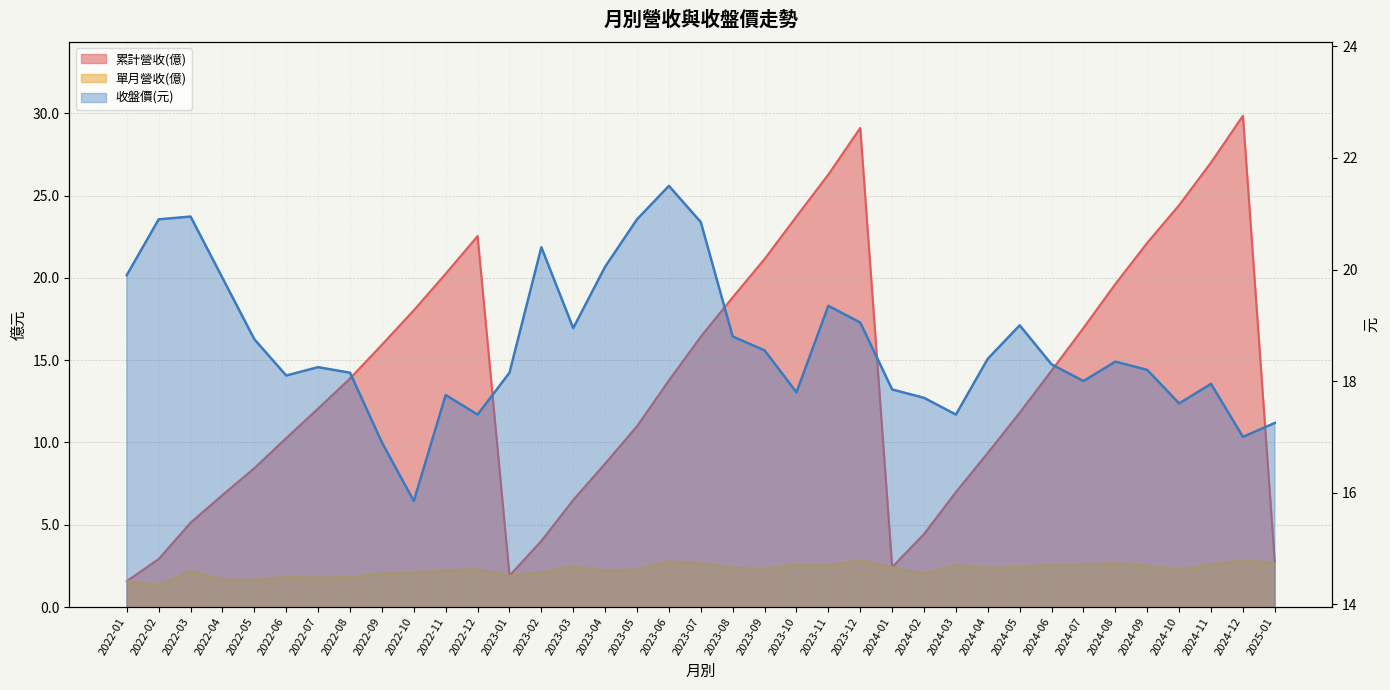

How many times do 收盤價(元) and 累計營收(億) cross each other?

6